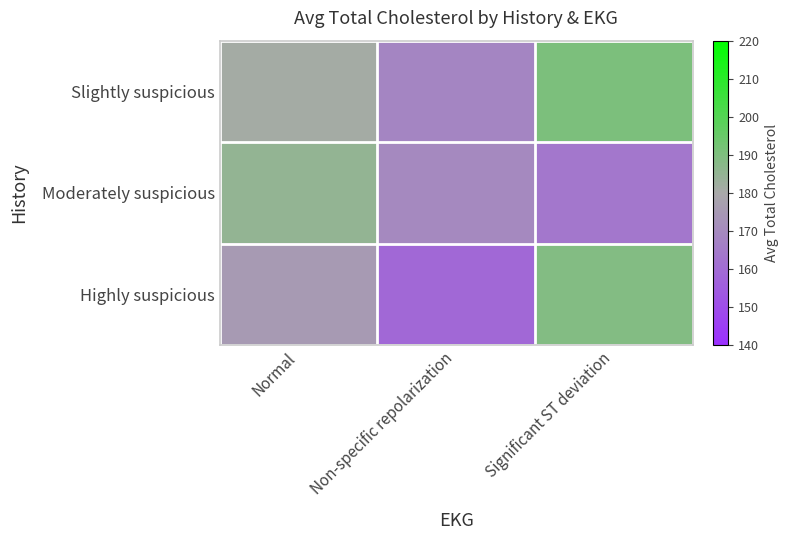

At how many categories does at least one series exceed 170?

2